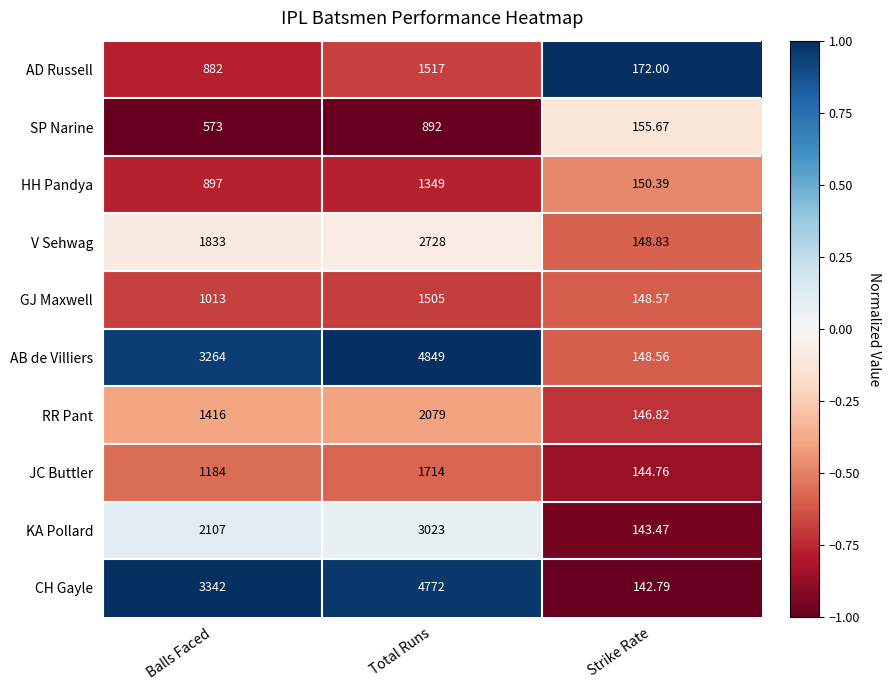

Which series has the largest total across all categories?

AB de Villiers